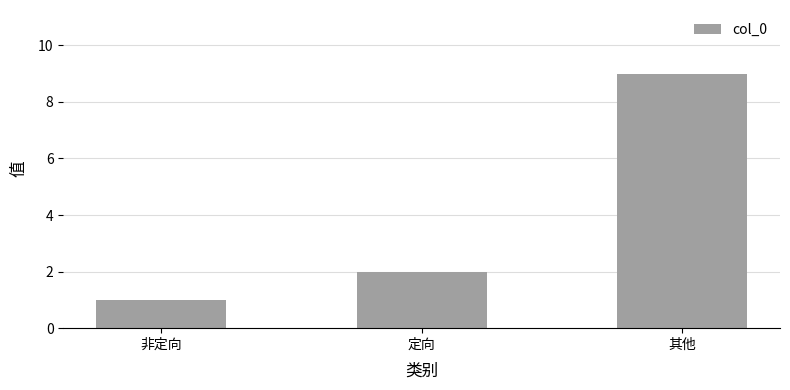

True or false: the data shows 1 at 非定向.

True